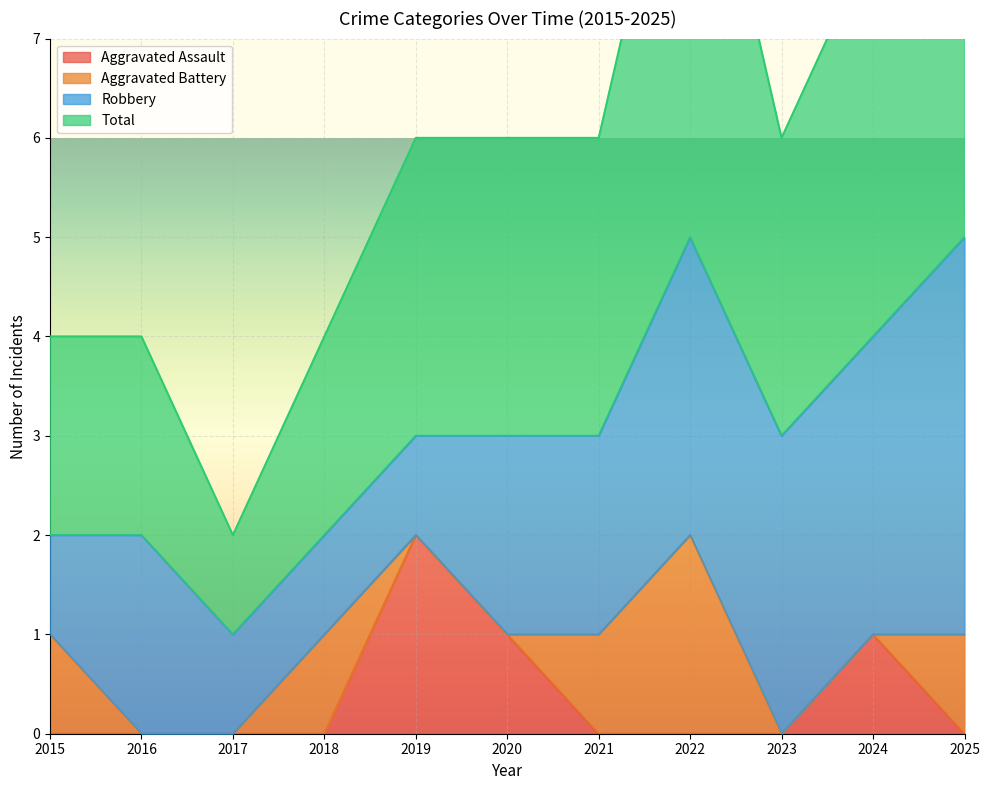

Which category has the lowest value in the Total series?

2017